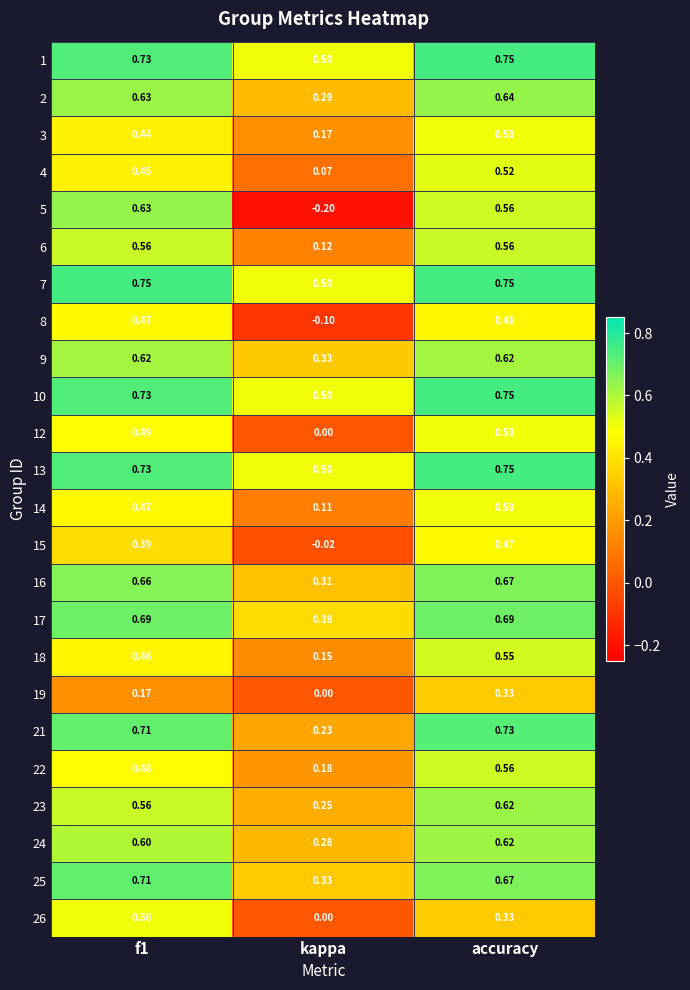

Which series has the widest spread of values?

5